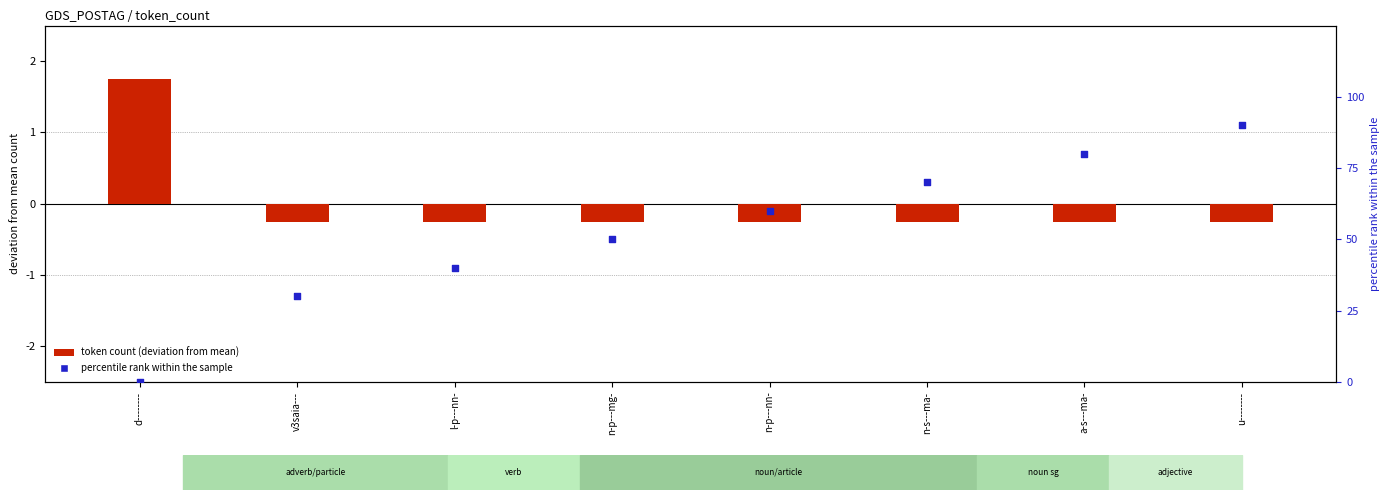

What are all the series names shown in the legend?

token count (deviation from mean), percentile rank within the sample